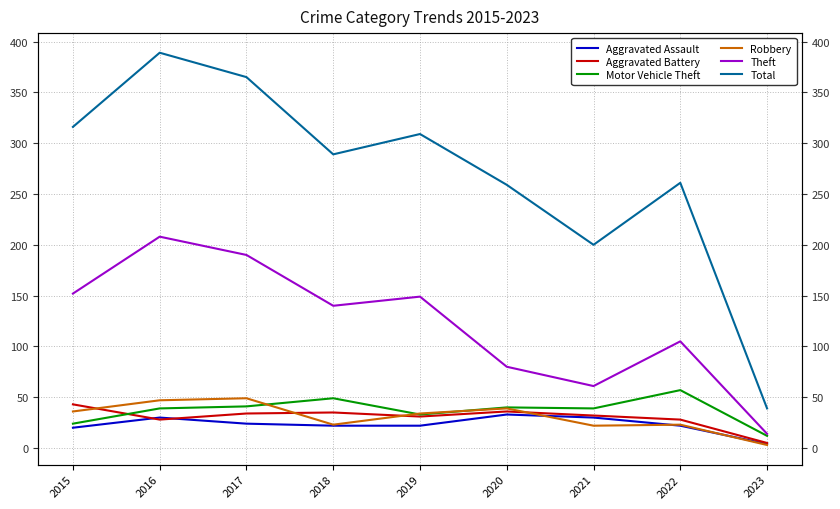

List the labels in order of Aggravated Assault value, largest first.

2020, 2016, 2021, 2017, 2018, 2019, 2022, 2015, 2023